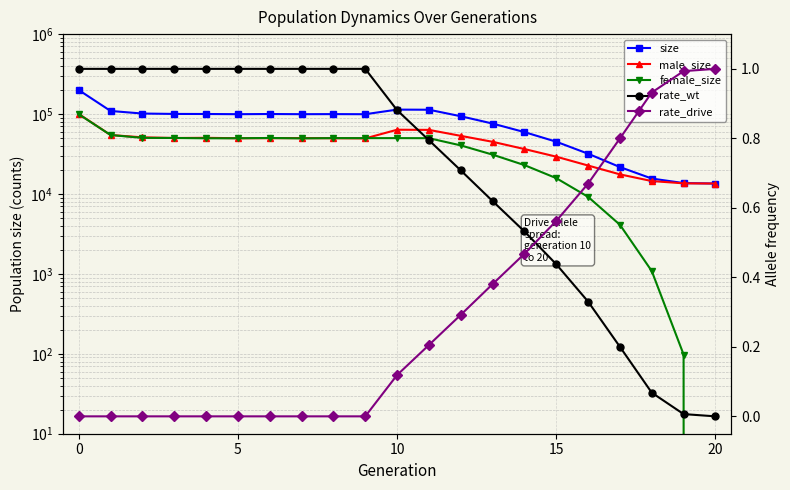

How many lines are shown in the chart?

5